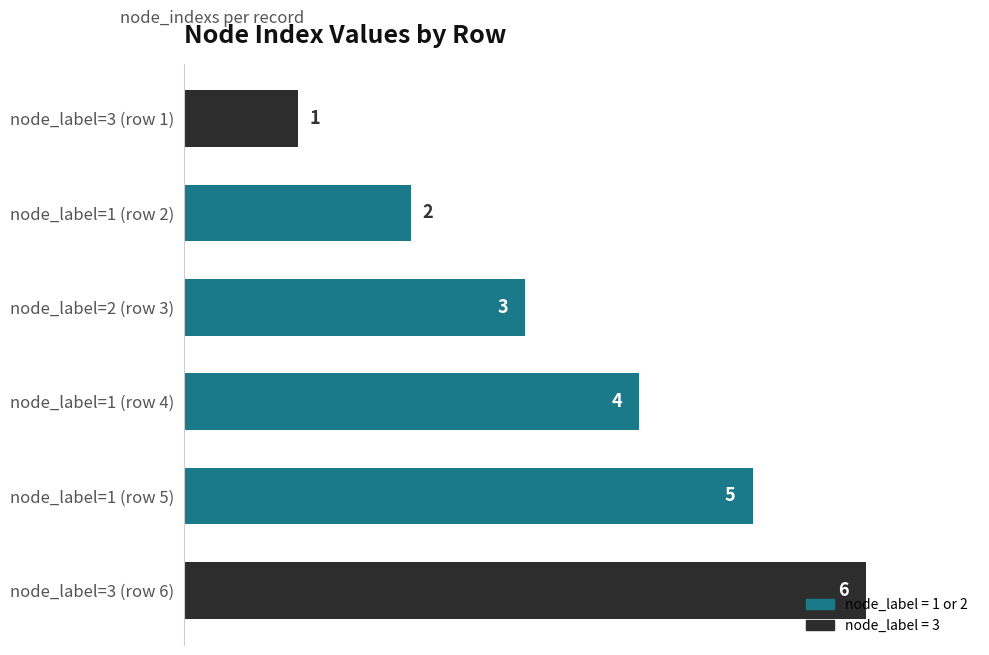

At which label is the value closest to 3?

node_label=2 (row 3)